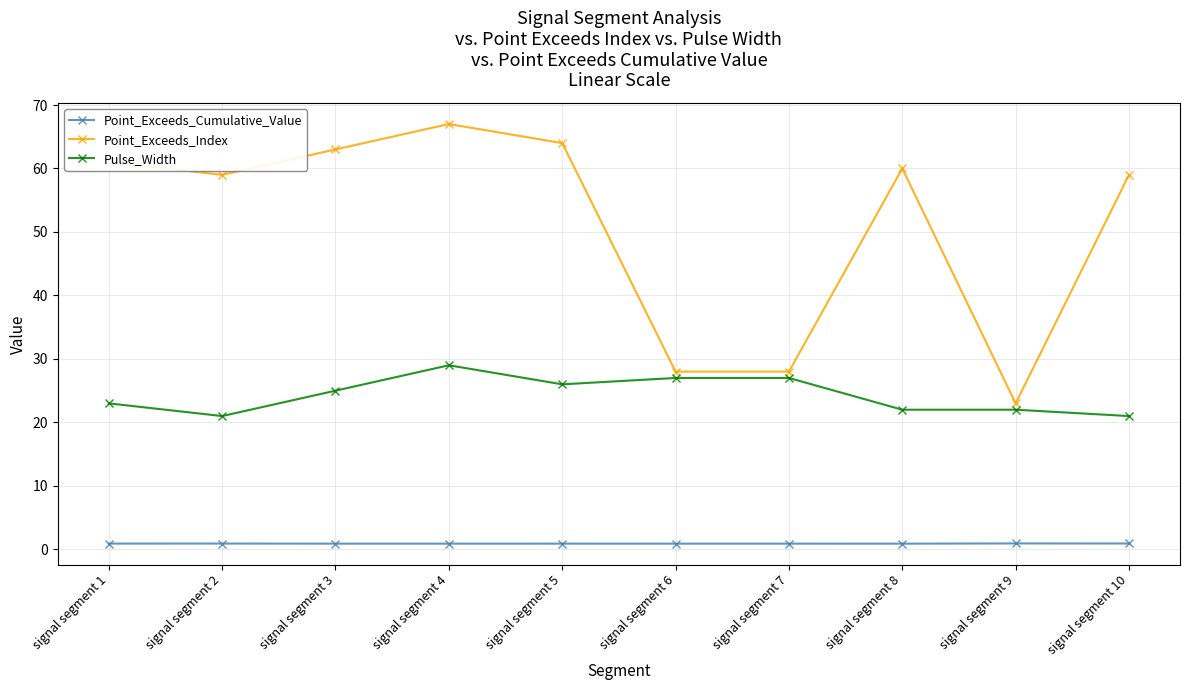

What is the value of the Pulse_Width point at the 2nd from the left?

21.0